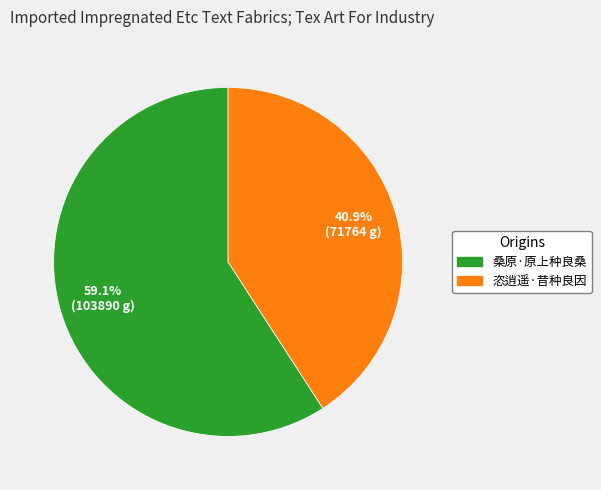

To the nearest percent, what is the difference between the largest and smallest slice percentages?

18%